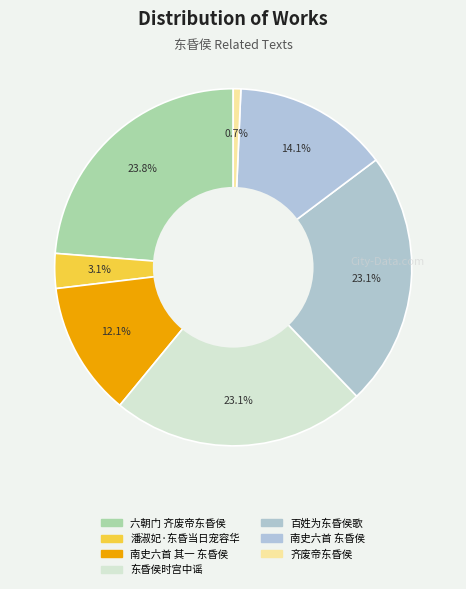

Which has a higher value, 百姓为东昏侯歌 or 东昏侯时宫中谣?

东昏侯时宫中谣